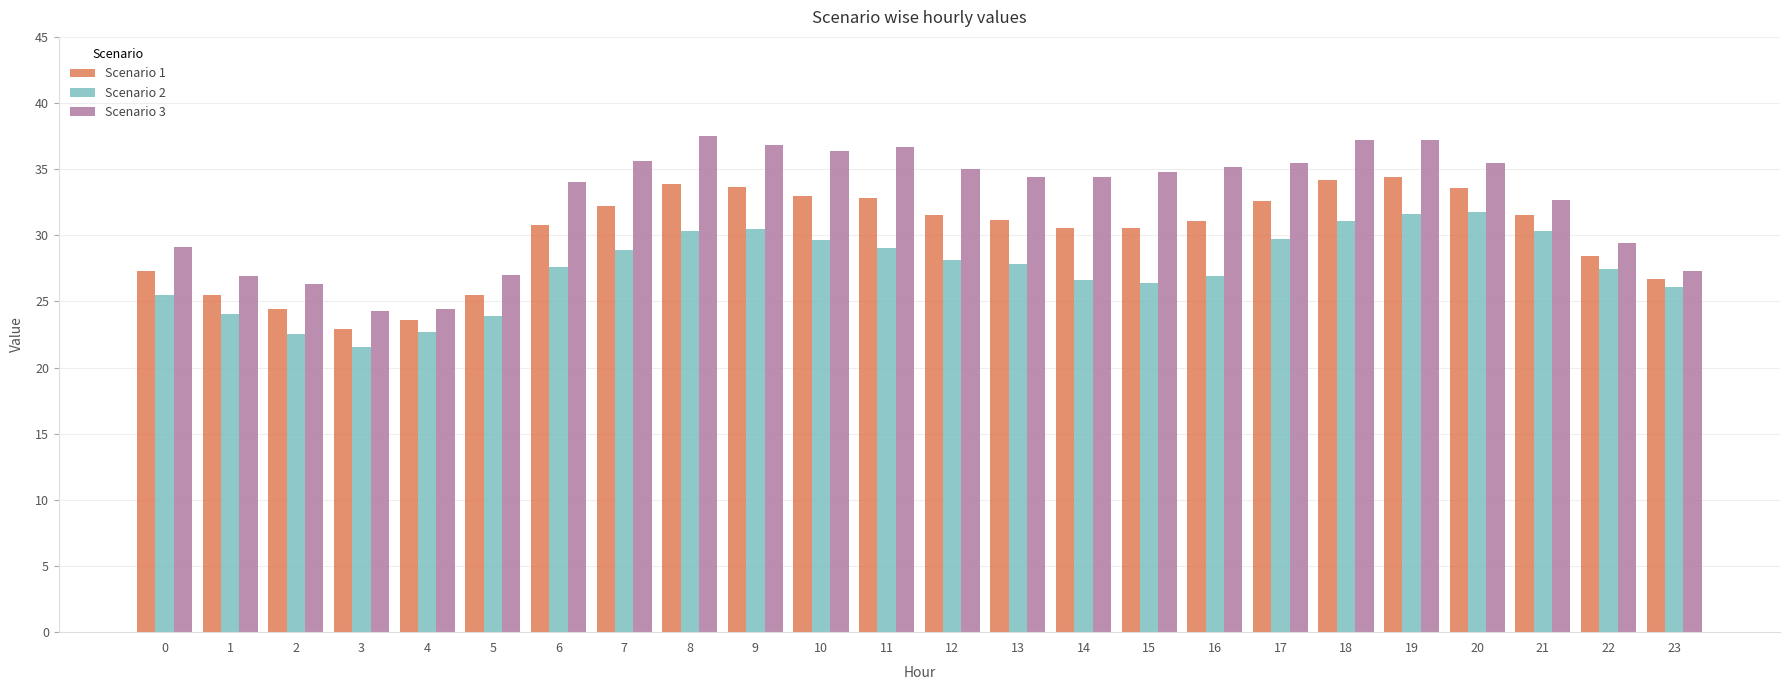

True or false: Scenario 1 has a value of 9.2 at 20.

False